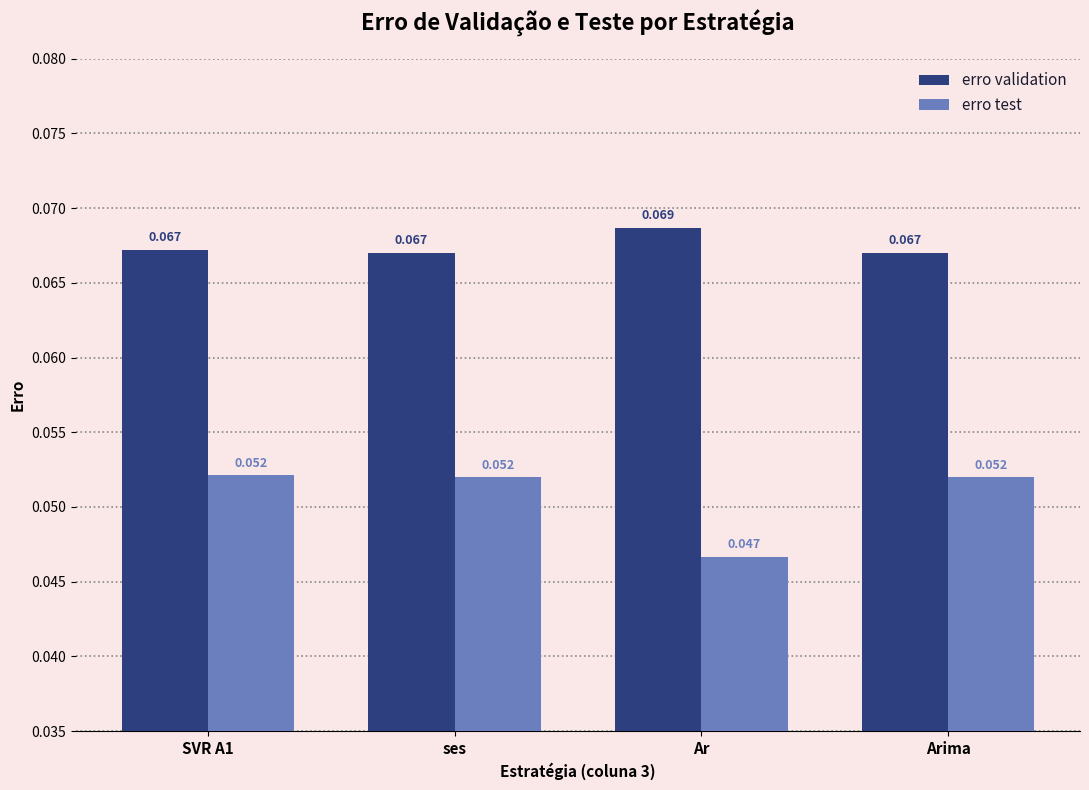

Which series has the largest total across all categories?

erro validation